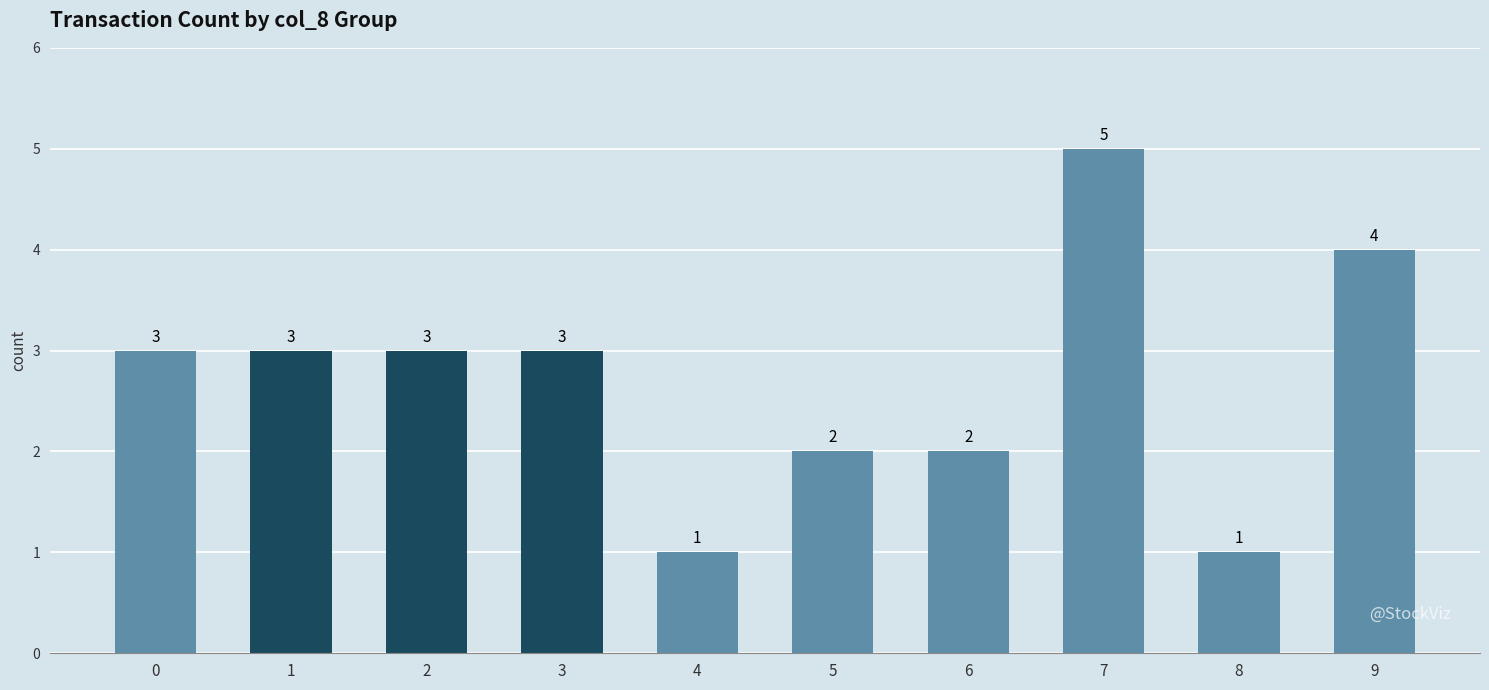

The chart shows a value of 2 at 6. True or false?

True